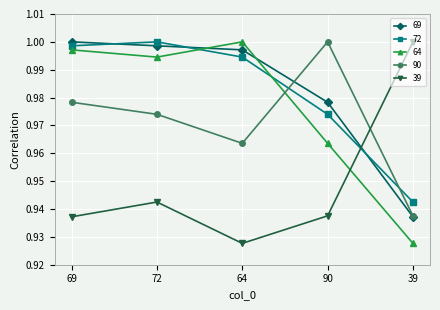

At 90, list the series in order from largest to smallest.

90, 69, 72, 64, 39